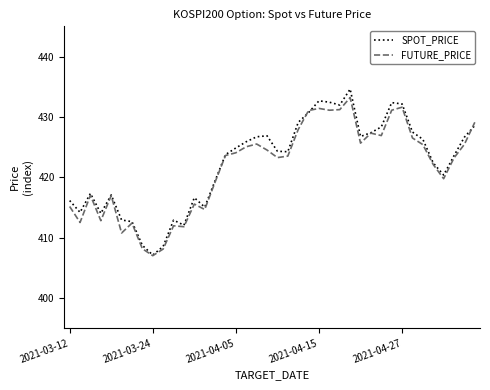

What is the average value of the FUTURE_PRICE series?

421.6